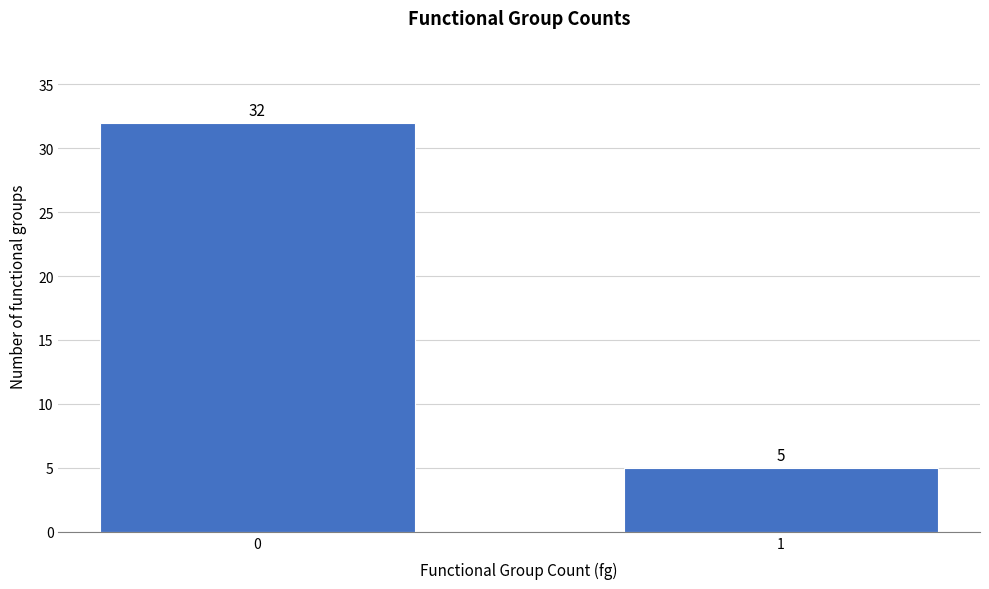

Reading left to right, list all the values displayed in this chart.

32	5